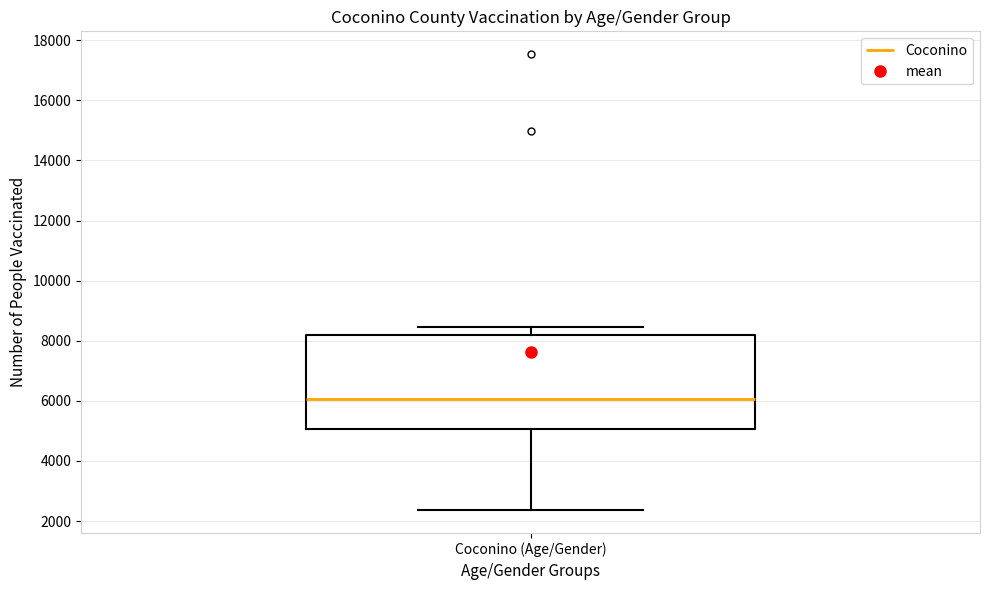

Transcribe this box plot: give where the median line is, the range the box spans, and where the two whiskers end, as read against the y-axis. The values are not printed on the chart, so give them approximately, as read against the axis.

median 6000, box 5000 to 8200, whiskers 2400 to 8400